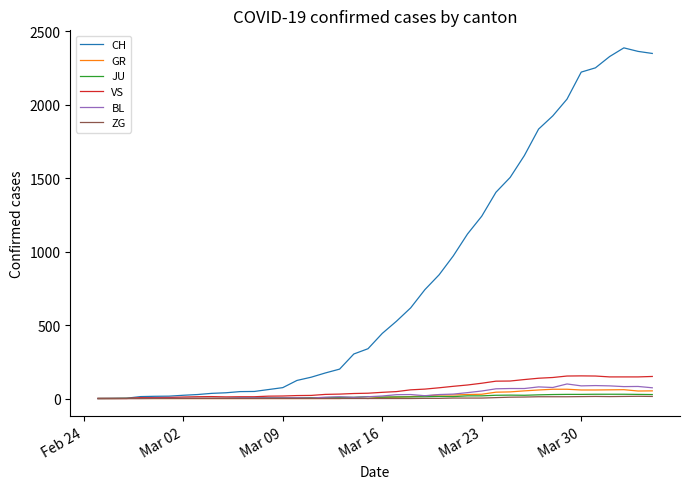

Which series has the largest range (max minus min)?

CH